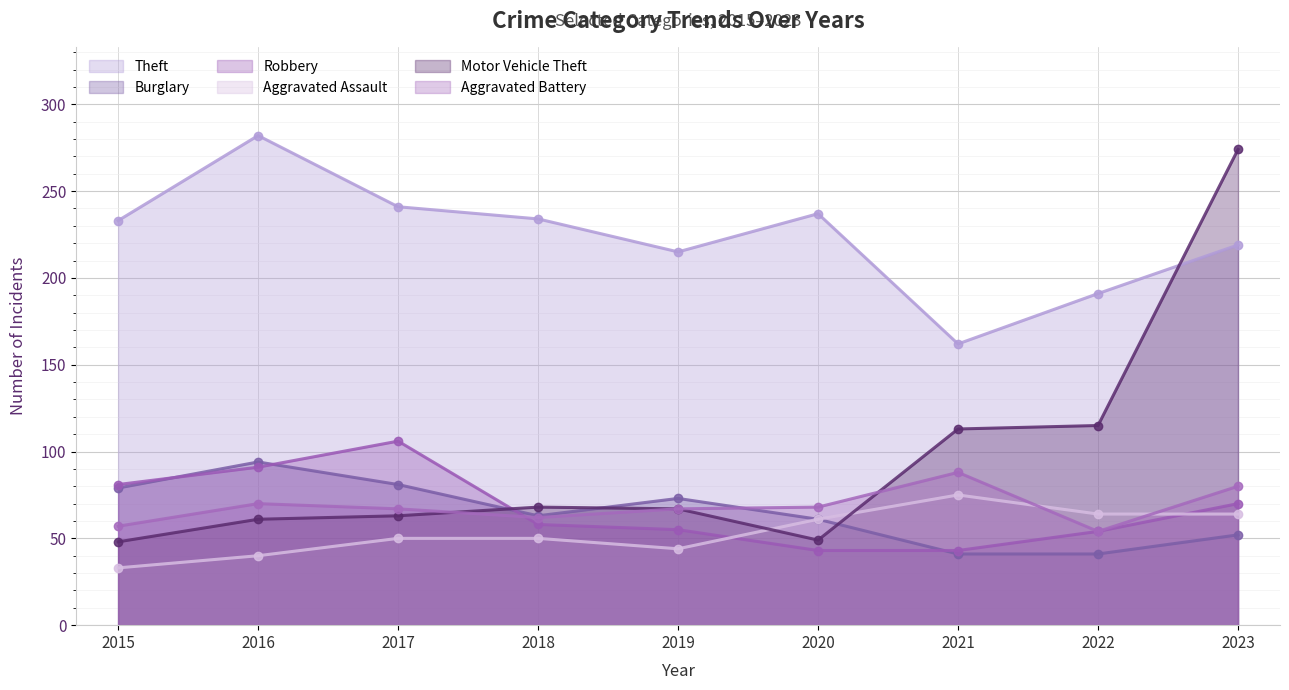

How many lines are shown in the chart?

6